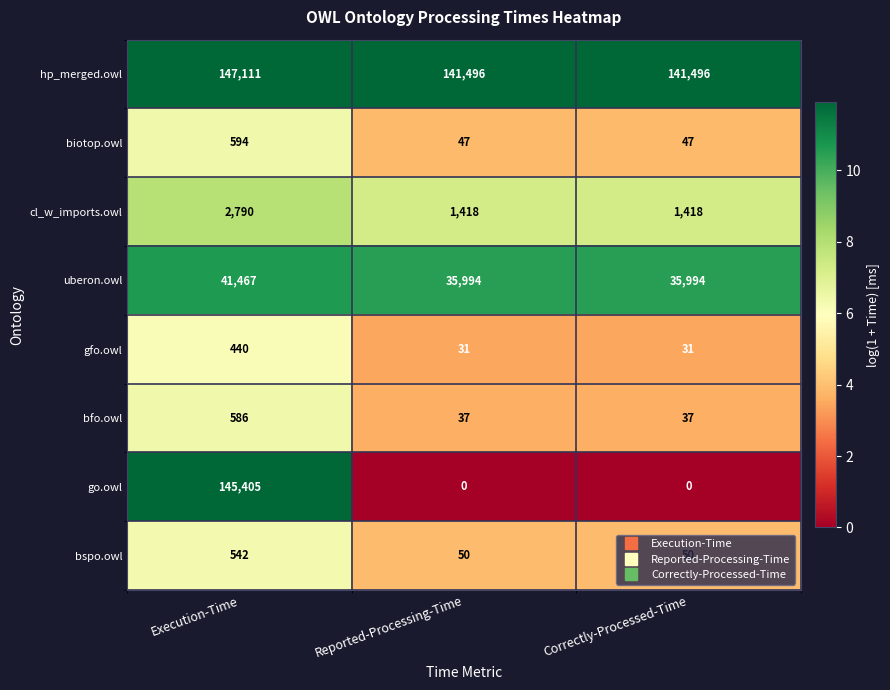

At how many categories does at least one series exceed 9?

3